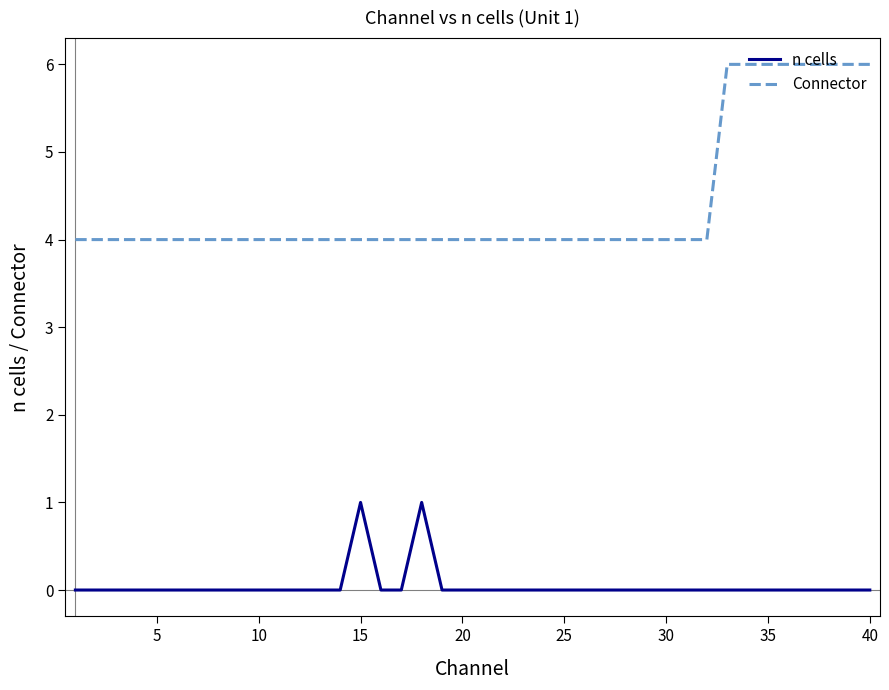

At how many categories does at least one series exceed 2?

40